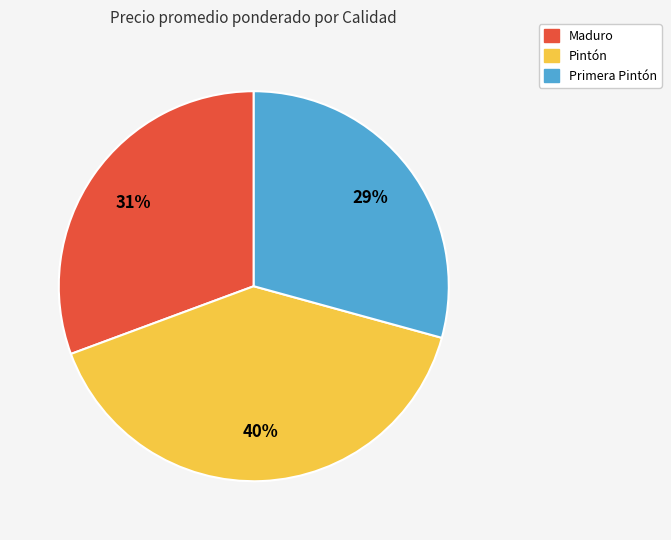

Rank the categories by value from highest to lowest.

Pintón, Maduro, Primera Pintón